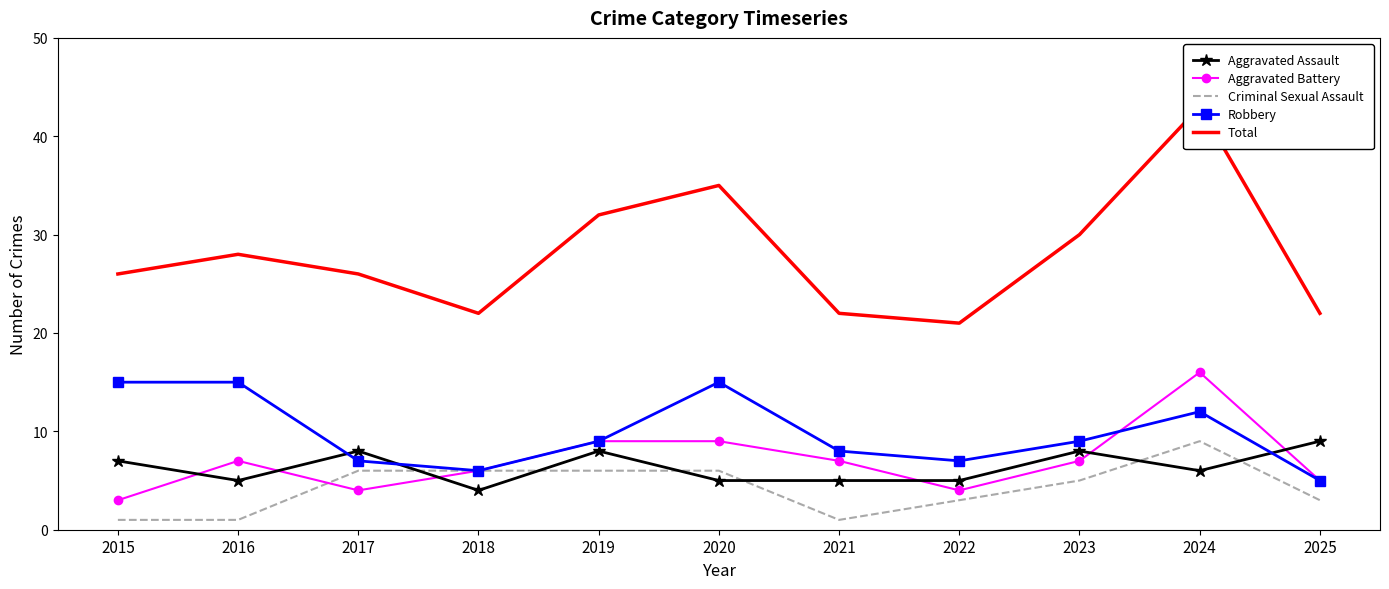

True or false: Aggravated Battery has more than 0 interior local peaks.

True